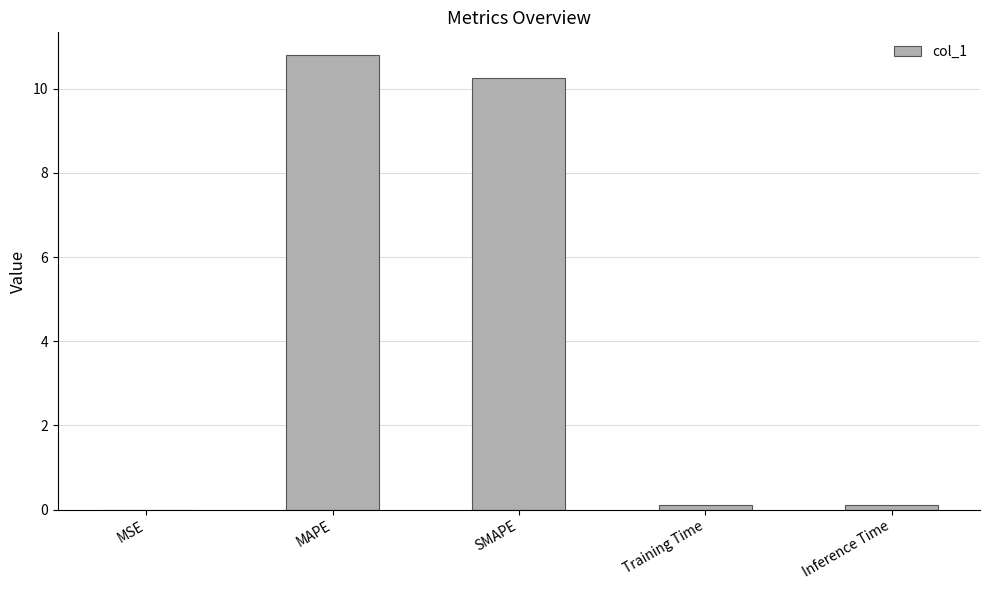

How many distinct data groups are displayed?

1